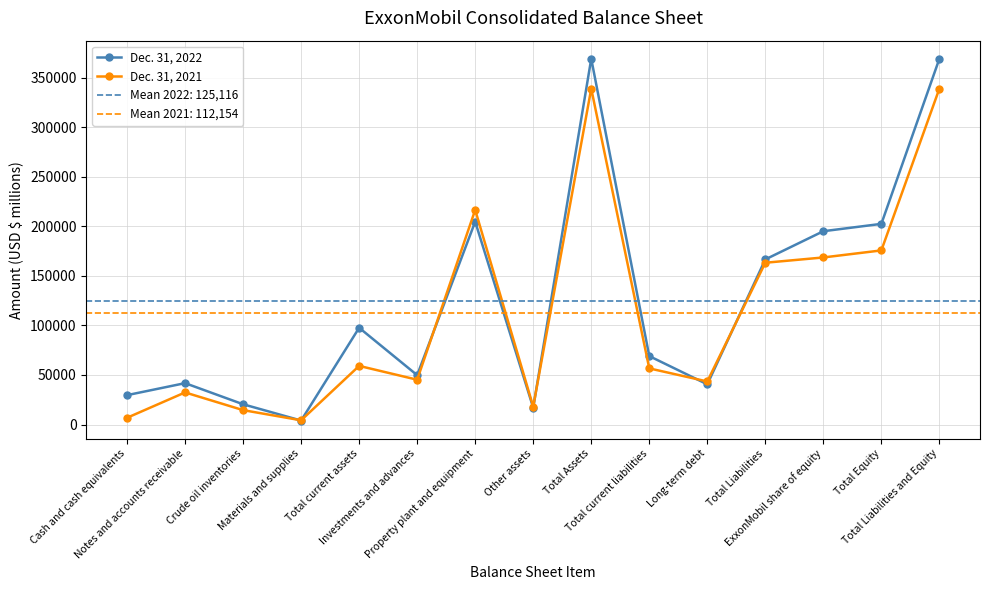

At how many categories does at least one series exceed 338685?

2